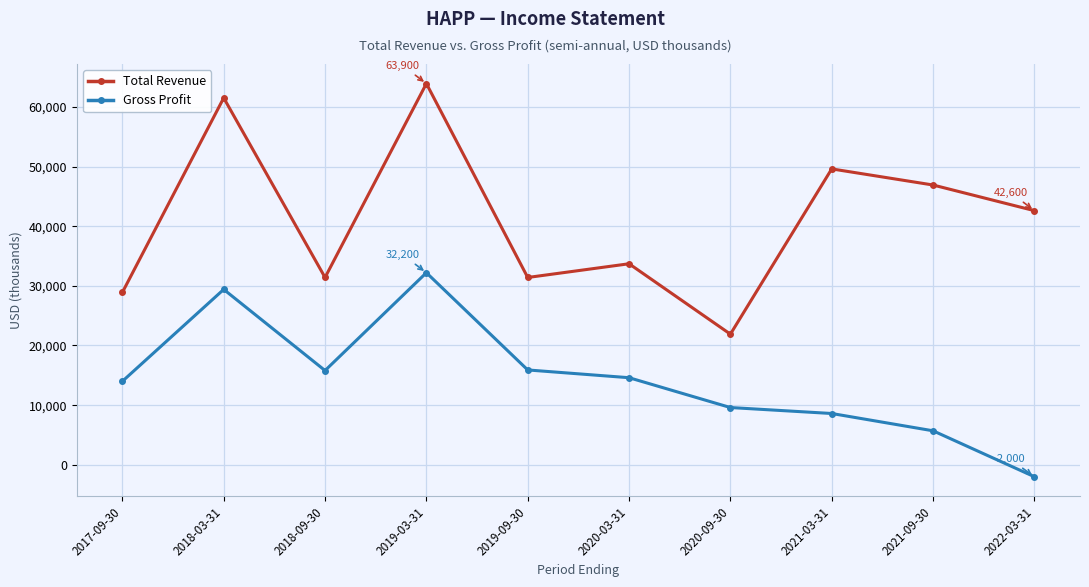

What is the approximate value of Total Revenue at 2022-03-31, to the nearest 50?

42600